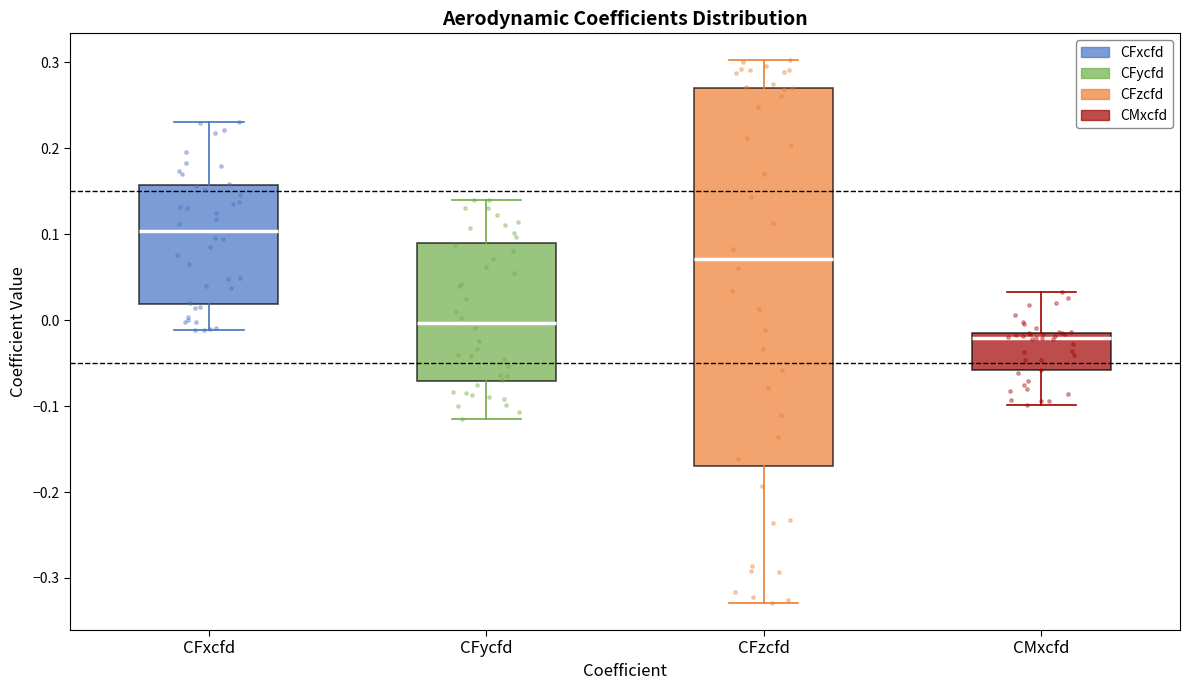

Reading left to right, transcribe this box plot: for each box, give where its median line is, the range the box spans, and where its two whiskers end, as read against the y-axis. The values are not printed on the chart, so give them approximately, as read against the axis.

CFxcfd: median 0.10, box 0.02 to 0.16, whiskers -0.01 to 0.23
CFycfd: median 0.00, box -0.07 to 0.09, whiskers -0.12 to 0.14
CFzcfd: median 0.07, box -0.17 to 0.27, whiskers -0.33 to 0.30
CMxcfd: median -0.02, box -0.06 to -0.01, whiskers -0.10 to 0.03